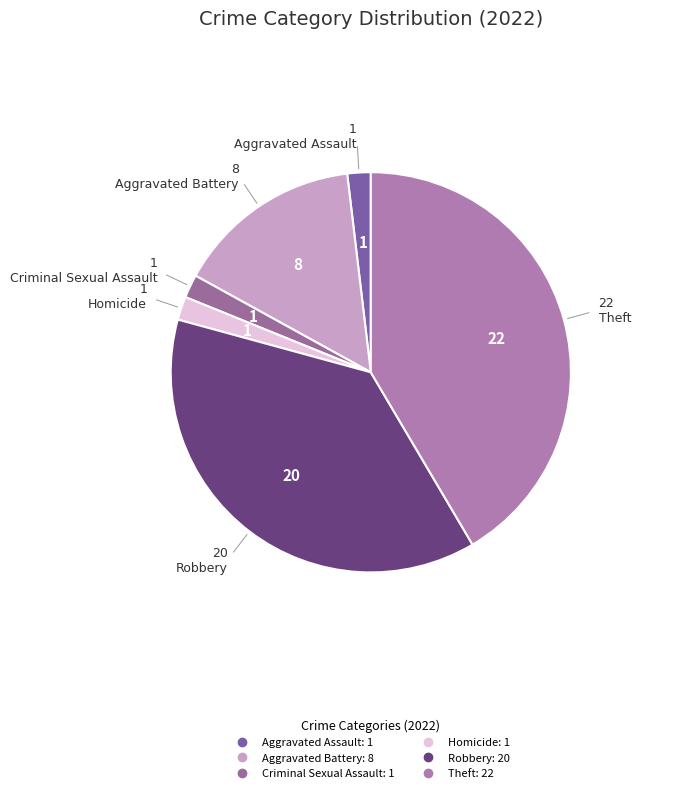

Does any single category account for the majority?

No